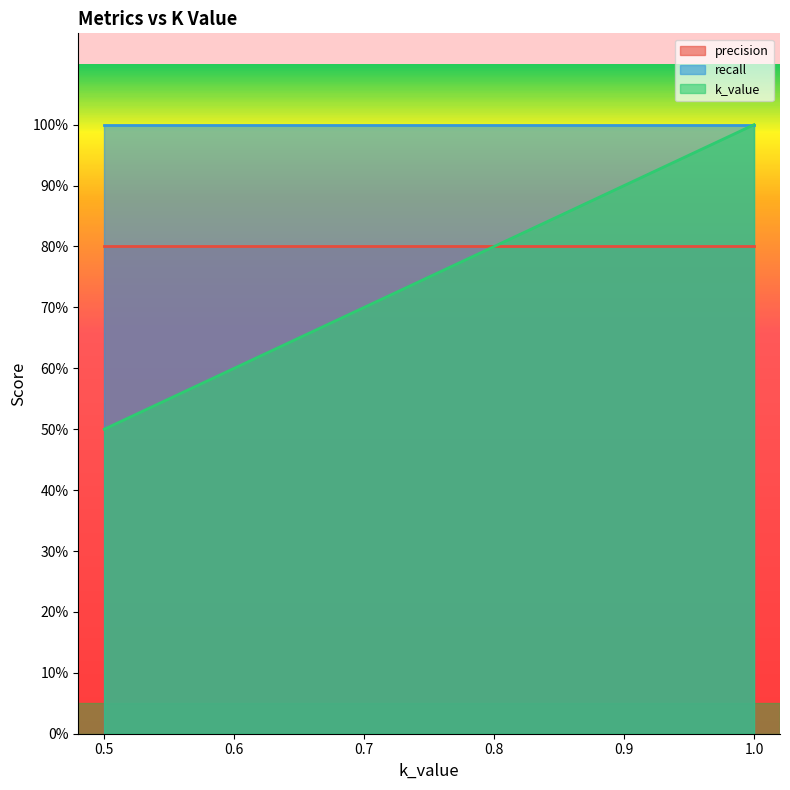

What is the label of the 6th point from the left?

1.0